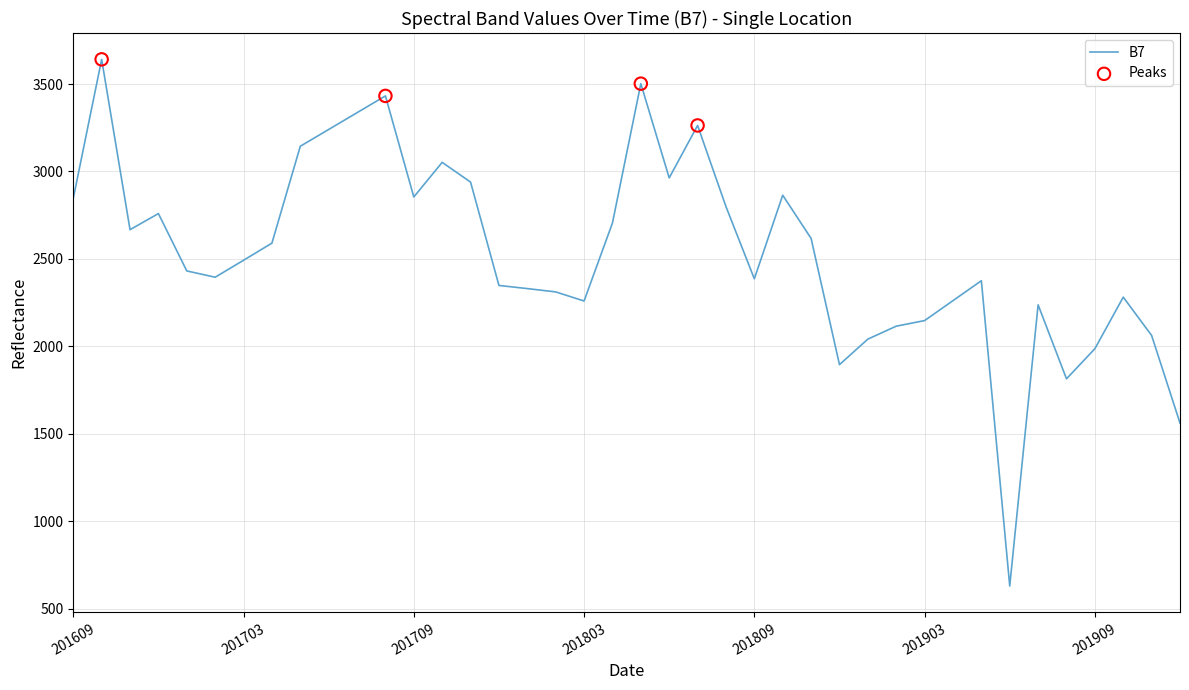

What is the greatest value displayed?

3641